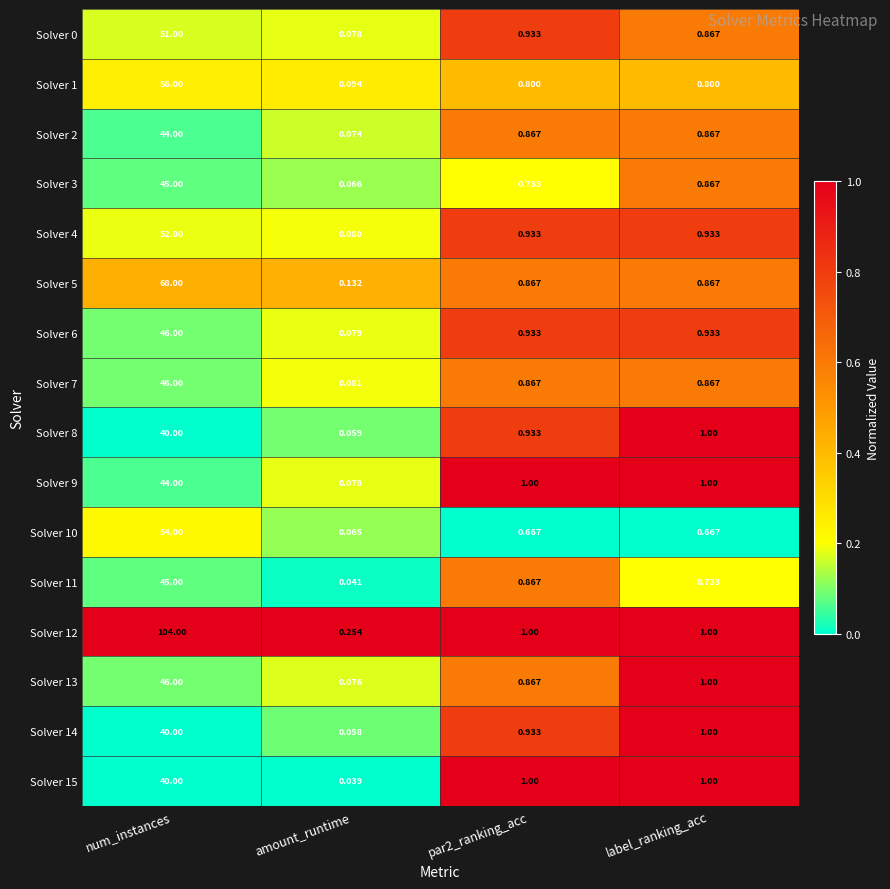

At which label does Solver 12 first exceed 1?

num_instances